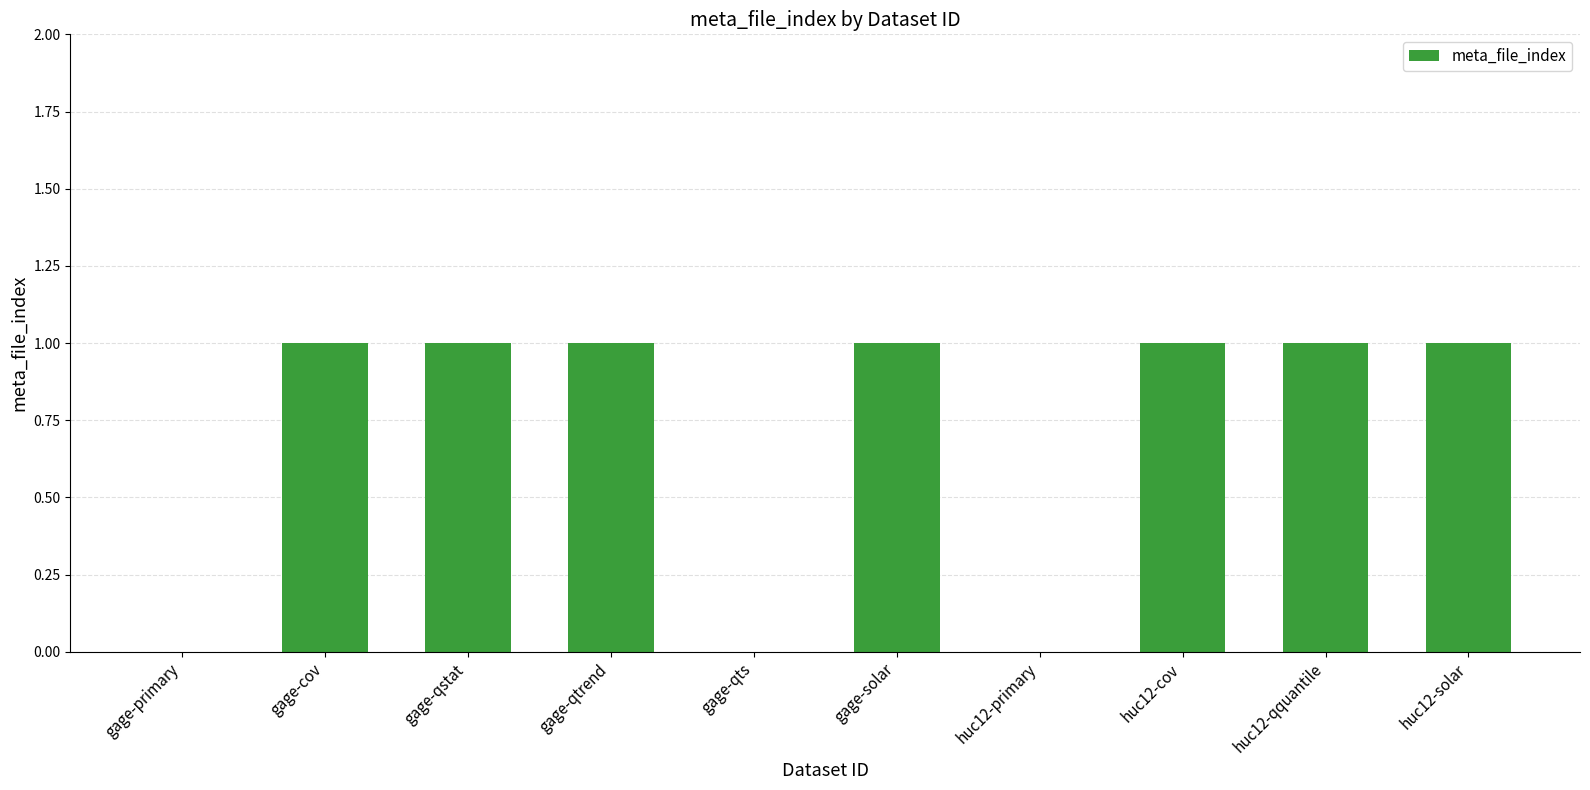

The chart shows a value of 0 at huc12-primary. True or false?

True